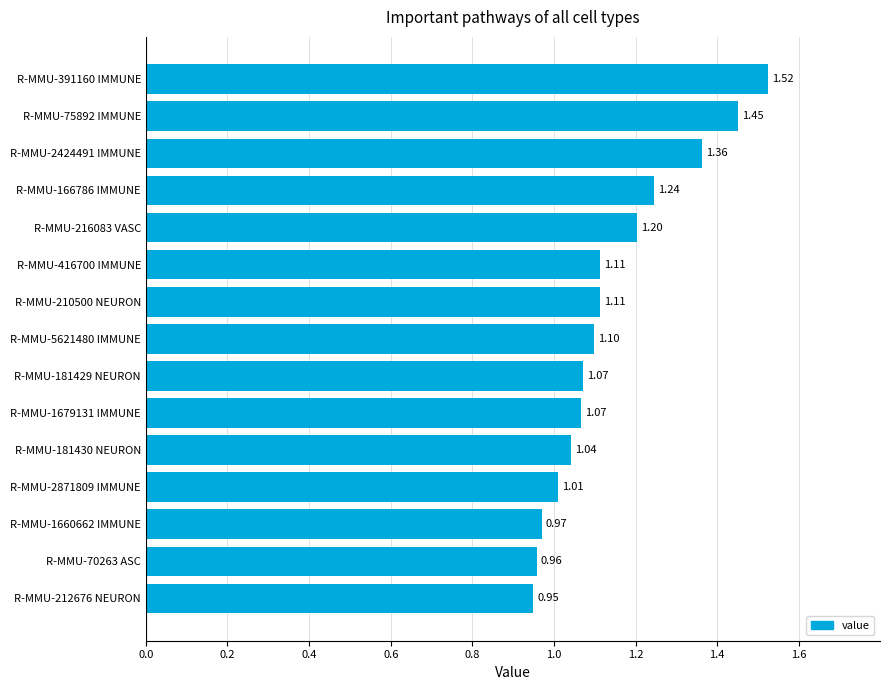

What is the average value?

1.1